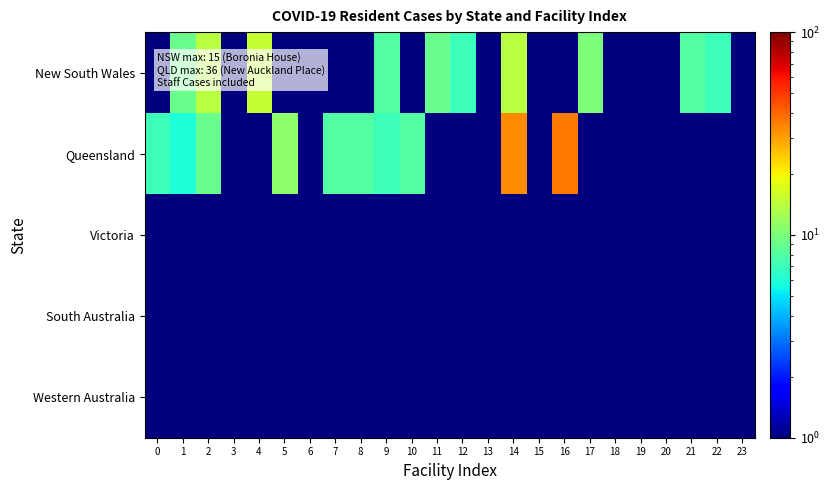

Count the number of data series in this chart.

5